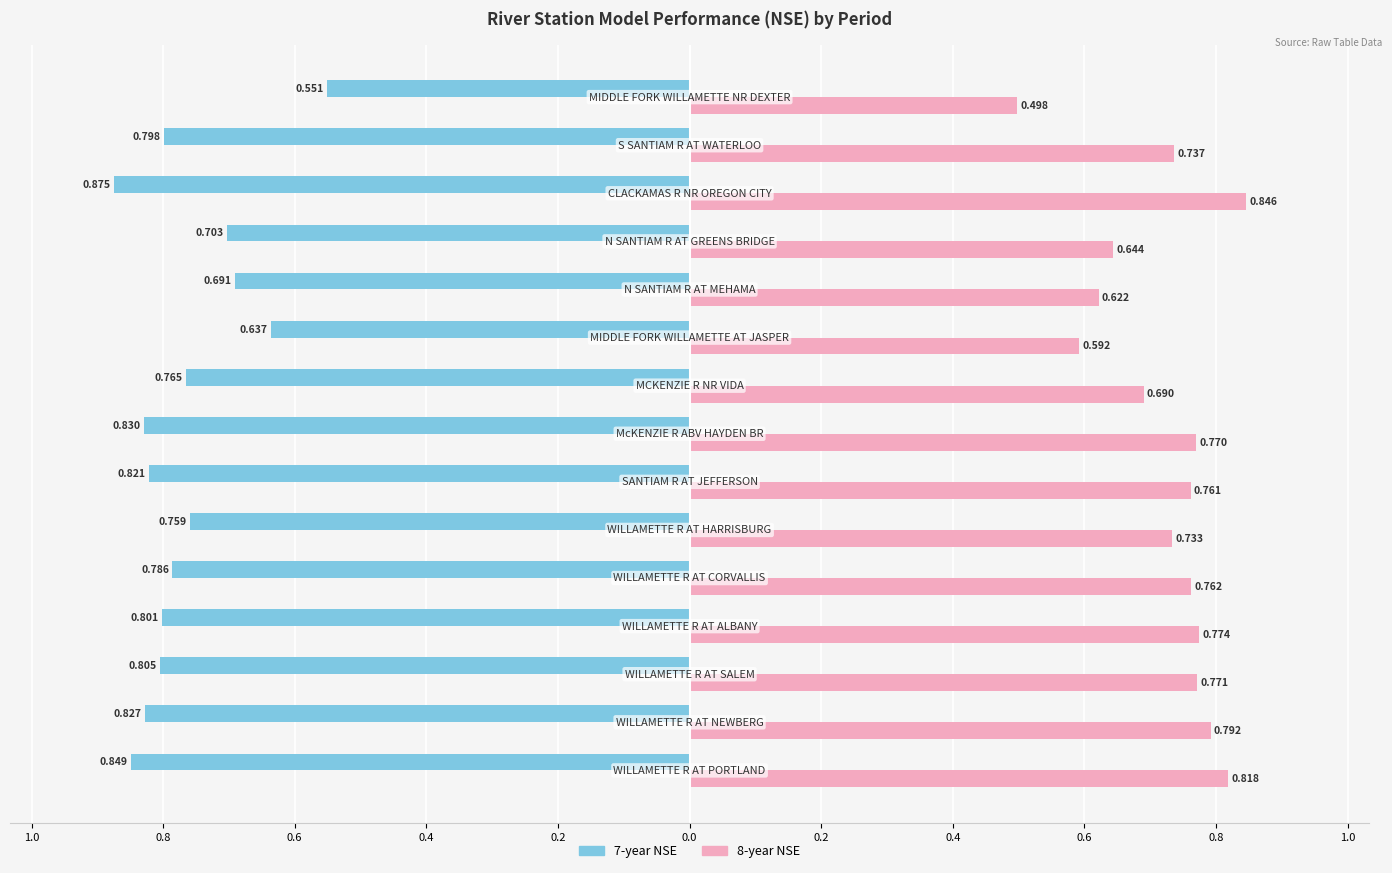

What are all the series names shown in the legend?

7-year NSE, 8-year NSE